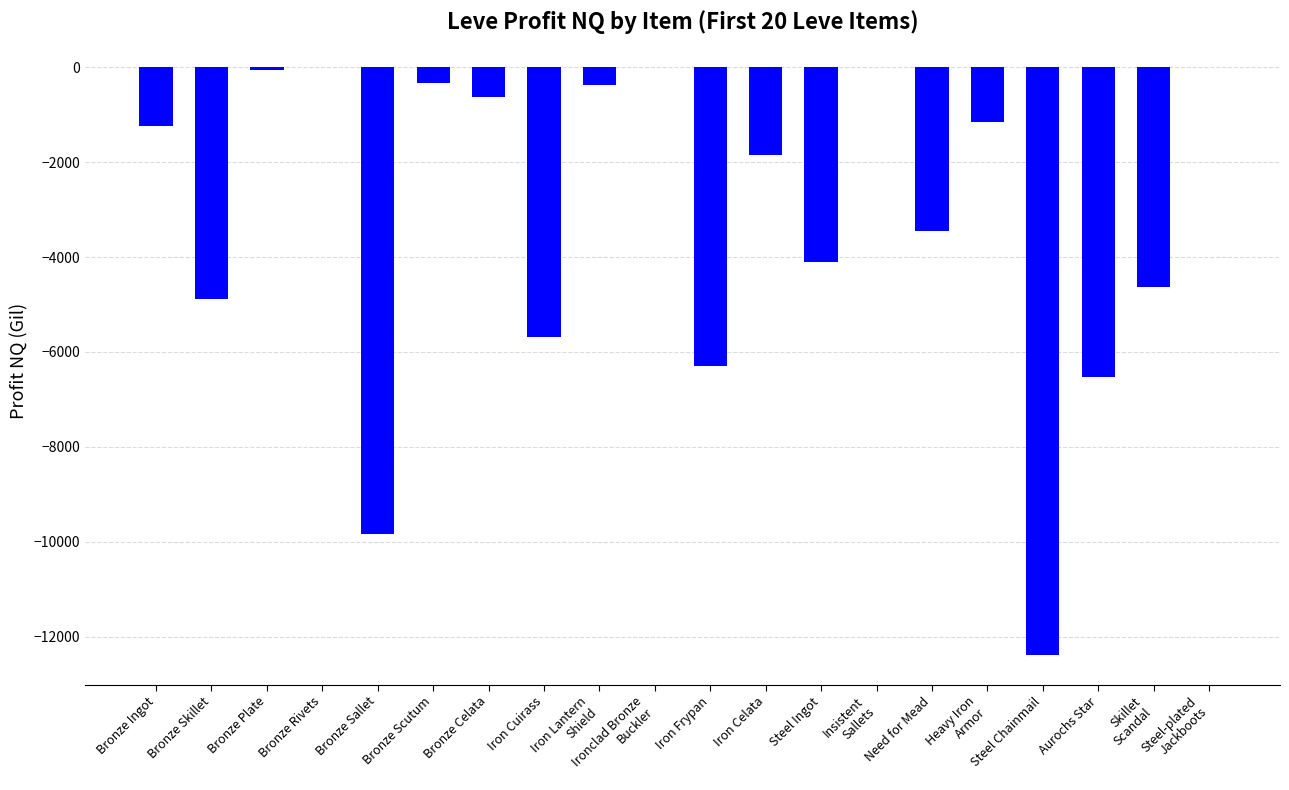

How many data points does each series have?

20